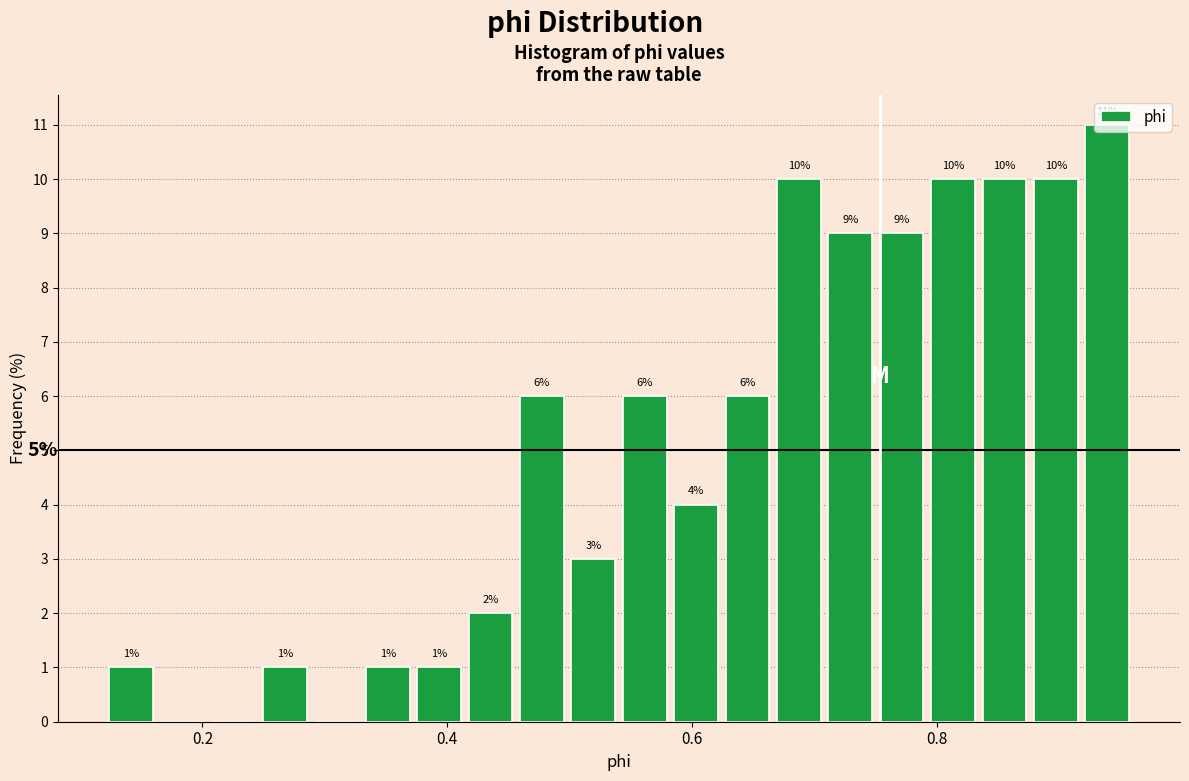

Read against the x-axis, roughly where is the centre of the tallest bar?

0.94